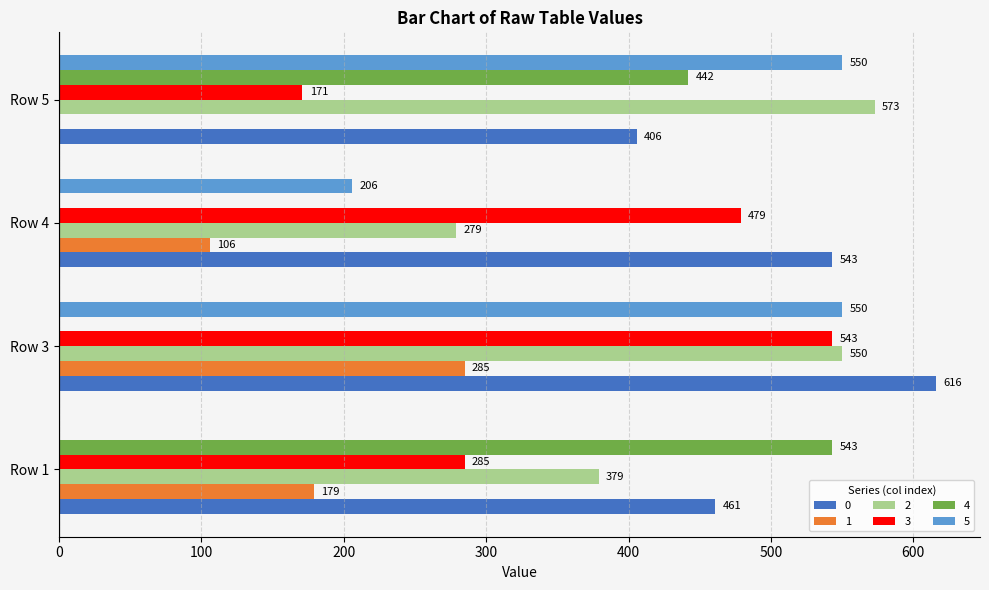

Is the value of 4 at Row 4 greater than the value of 5 at Row 3?

No